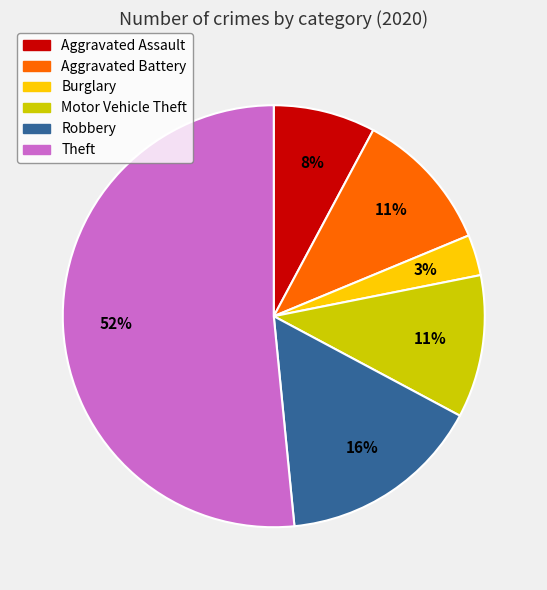

Between Motor Vehicle Theft and Aggravated Assault, which is larger?

Motor Vehicle Theft